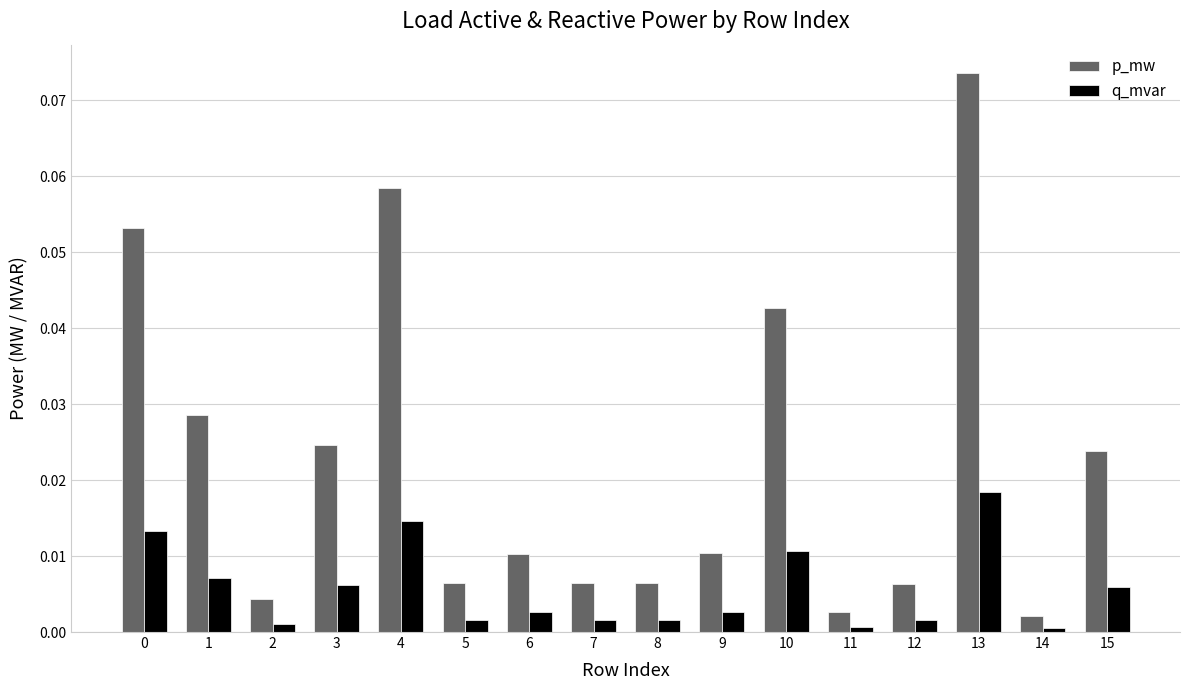

What is the sum of all p_mw values?

0.4